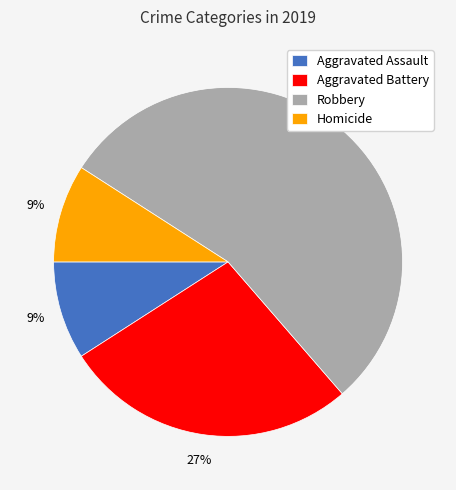

What percentage is the Homicide slice, to the nearest percent?

9%